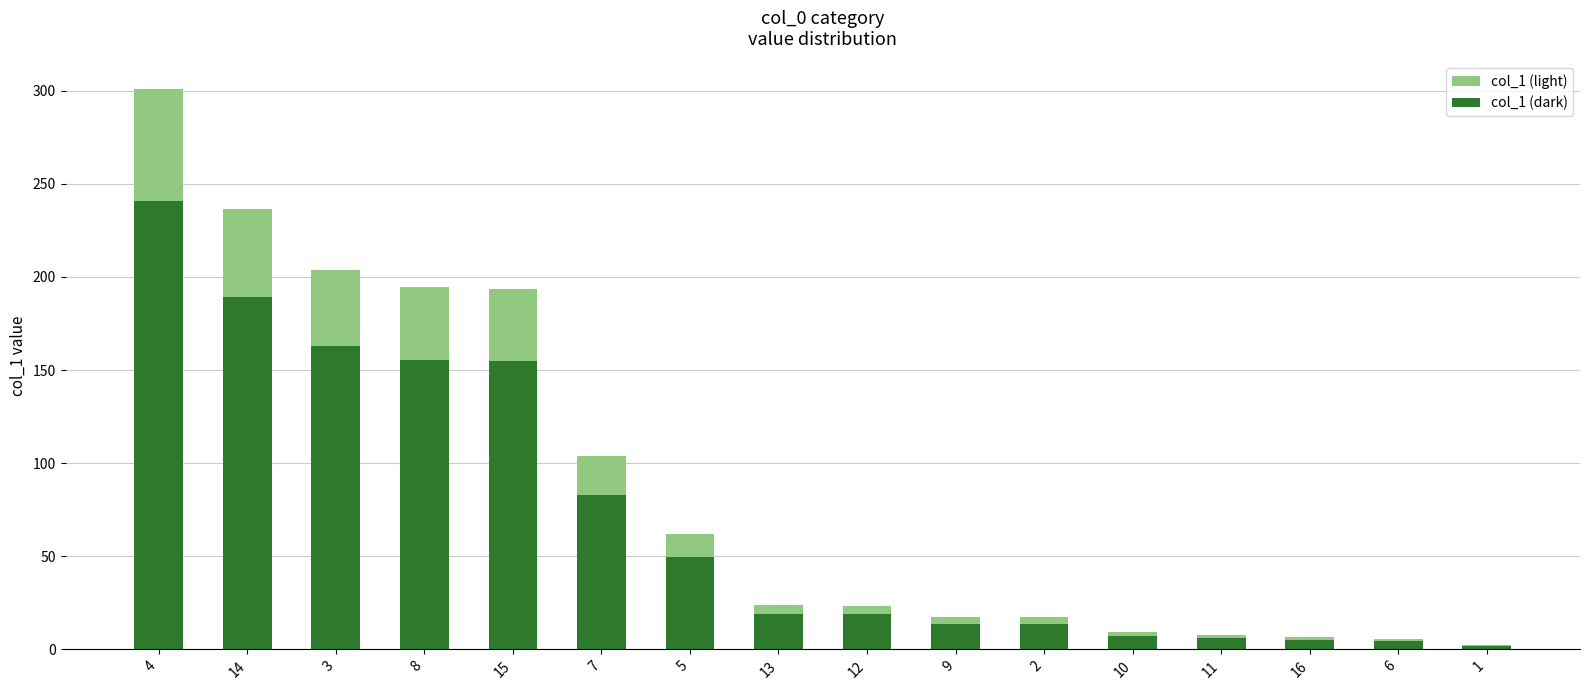

Reading left to right, extract all data points from this chart.

col_1 (light): 4=300.6	14=236.6	3=203.5	8=194.4	15=193.7	7=103.8	5=61.8	13=23.7	12=23.5	9=17.3	2=17.3	10=9.1	11=7.6	16=6.5	6=5.8	1=2.3
col_1 (dark): 4=240.5	14=189.3	3=162.8	8=155.5	15=155.0	7=83.0	5=49.4	13=19.0	12=18.8	9=13.8	2=13.8	10=7.3	11=6.1	16=5.2	6=4.6	1=1.8